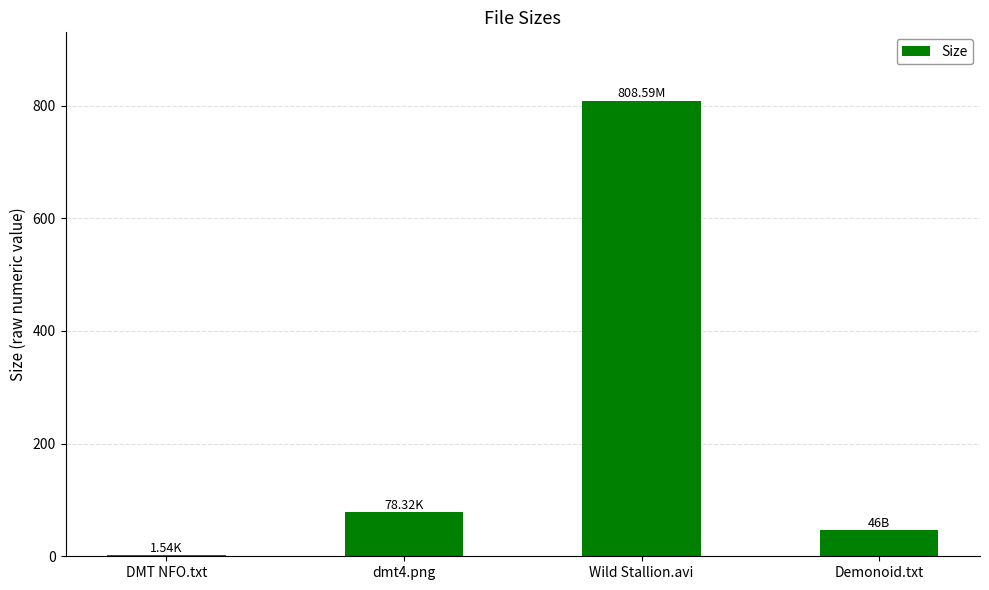

At which category does the chart reach its peak across all series?

Wild Stallion.avi